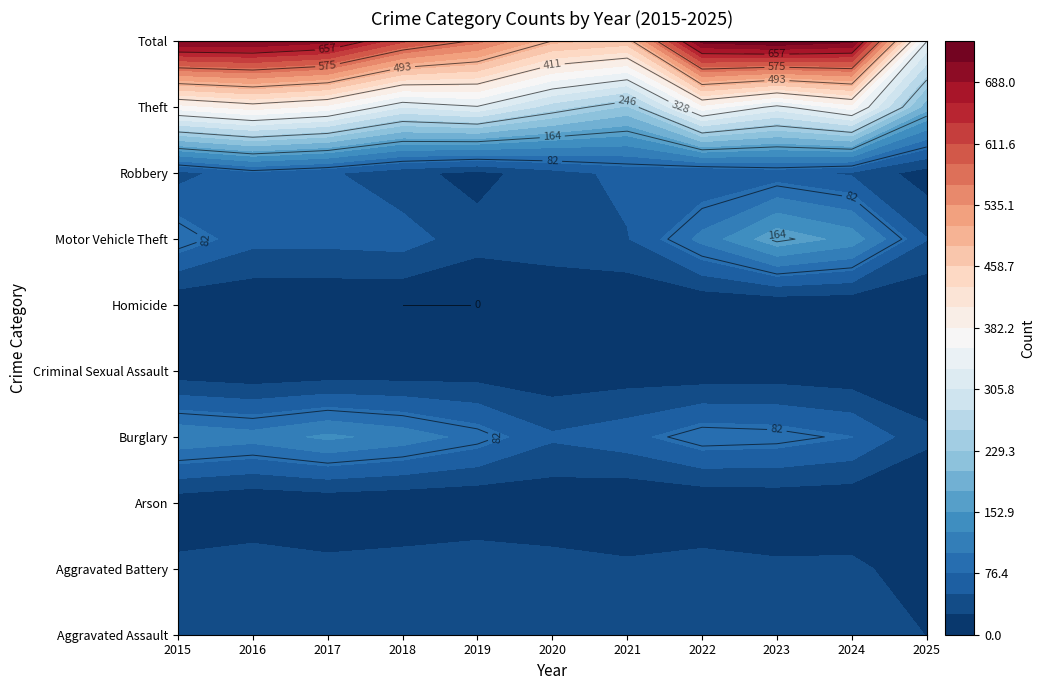

Reading left to right, what are all the values shown in this chart?

Aggravated Assault: 32	32	32	50	43	39	32	48	50	41	25
Aggravated Battery: 31	41	32	37	44	35	31	36	30	31	12
Arson: 9	1	5	2	1	6	0	2	5	4	1
Burglary: 123	113	133	117	92	55	67	95	91	77	31
Criminal Sexual Assault: 9	3	7	9	11	6	10	7	9	5	7
Homicide: 3	2	2	0	0	4	2	2	3	3	1
Motor Vehicle Theft: 96	59	59	63	35	40	49	110	171	143	52
Robbery: 41	69	55	33	17	40	59	50	61	47	12
Theft: 369	394	372	305	325	266	224	372	319	369	188
Total: 713	714	697	616	568	491	474	722	739	720	329